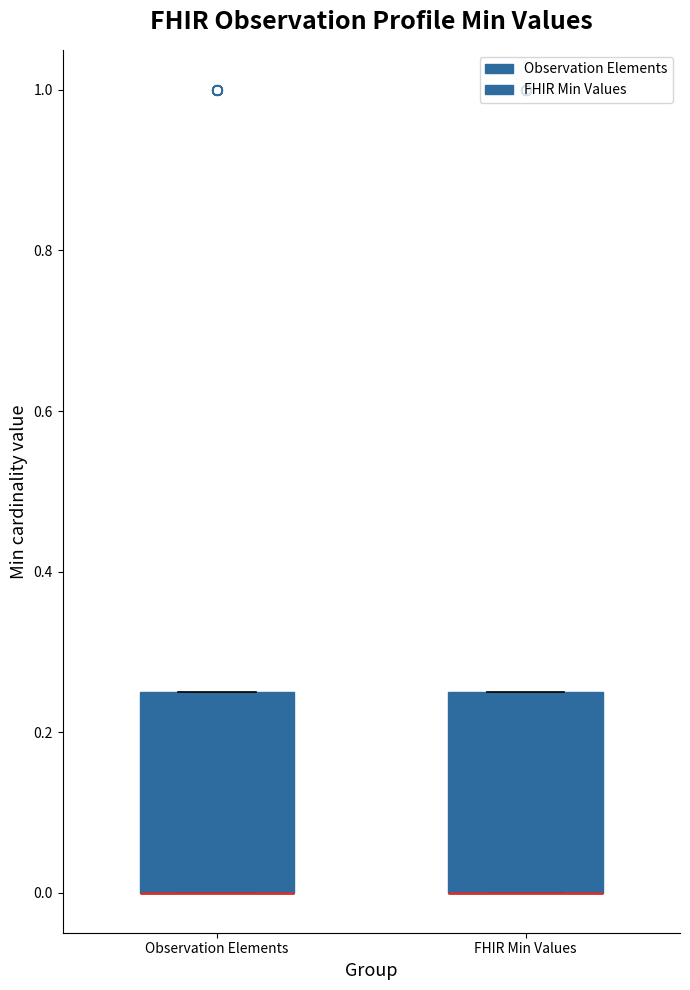

Reading left to right, read every box against the y-axis: the position of its median line, the range the box covers, and the ends of its whiskers. The values are not printed on the chart, so give them approximately, as read against the axis.

Observation Elements: median 0.00 (drawn on the box's lower edge), box 0.00 to 0.26, whiskers 0.00 to 0.26
FHIR Min Values: median 0.00 (drawn on the box's lower edge), box 0.00 to 0.26, whiskers 0.00 to 0.26